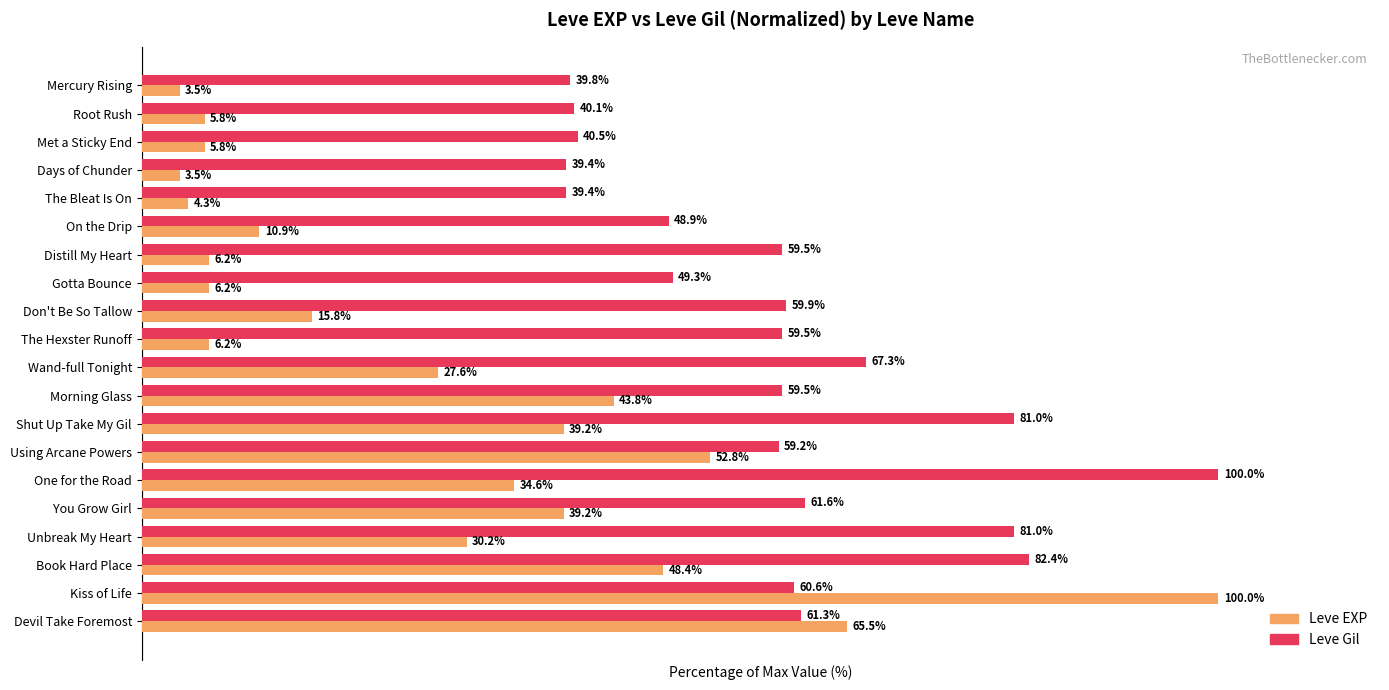

At Root Rush, list the series in order from smallest to largest.

Leve EXP, Leve Gil